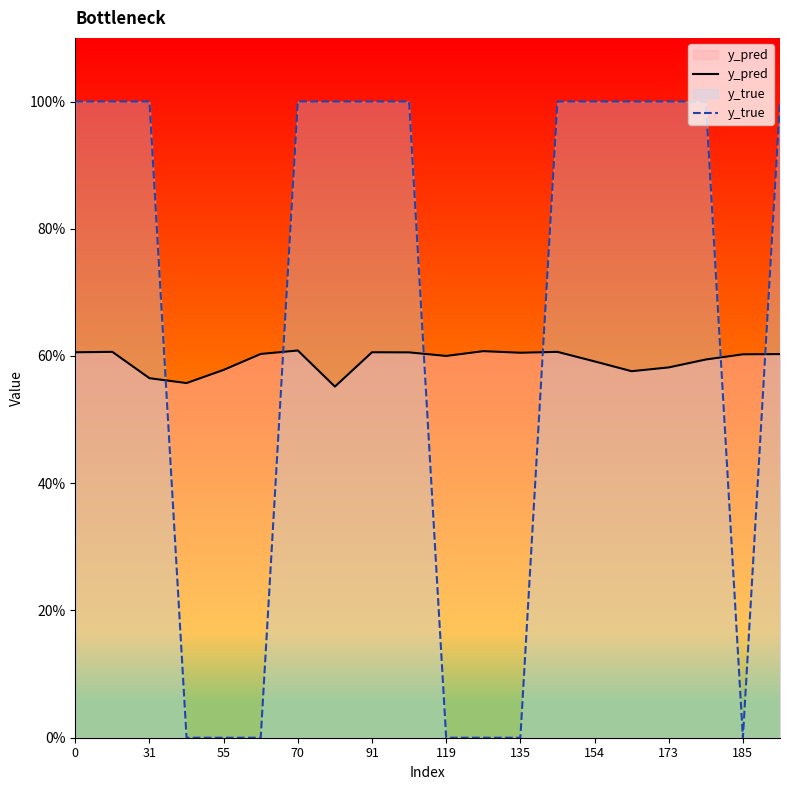

Does the chart display data point markers on the line(s)?

No